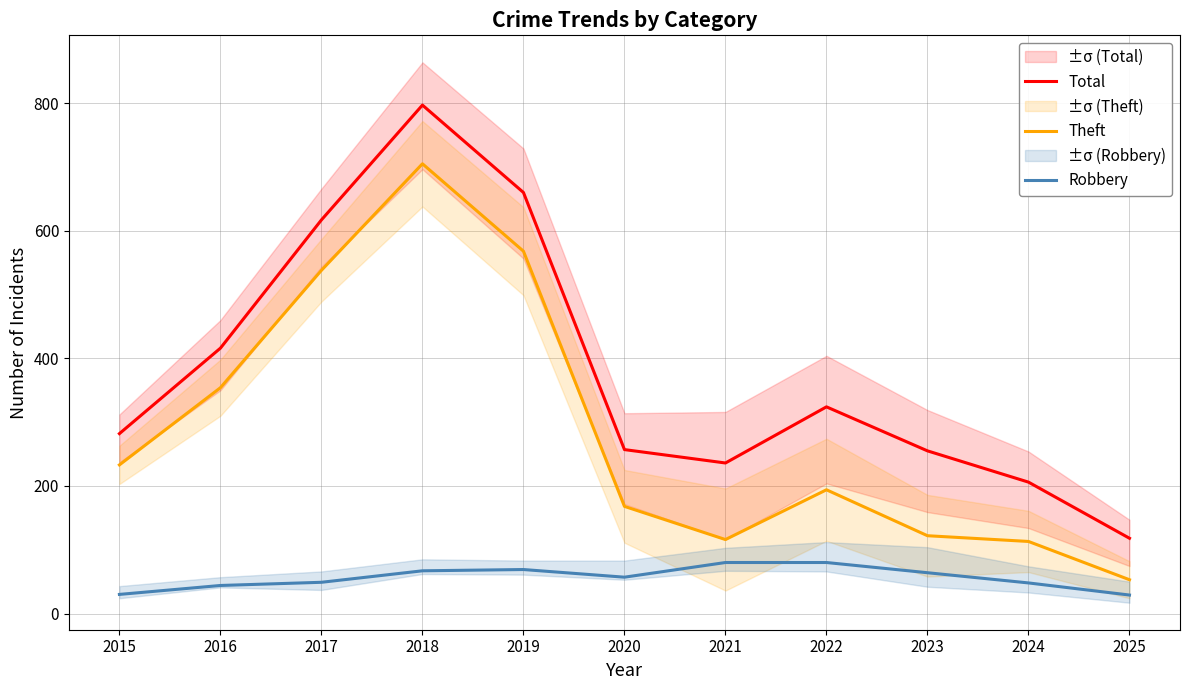

What is the spread (max minus min) of values at 2023?

191